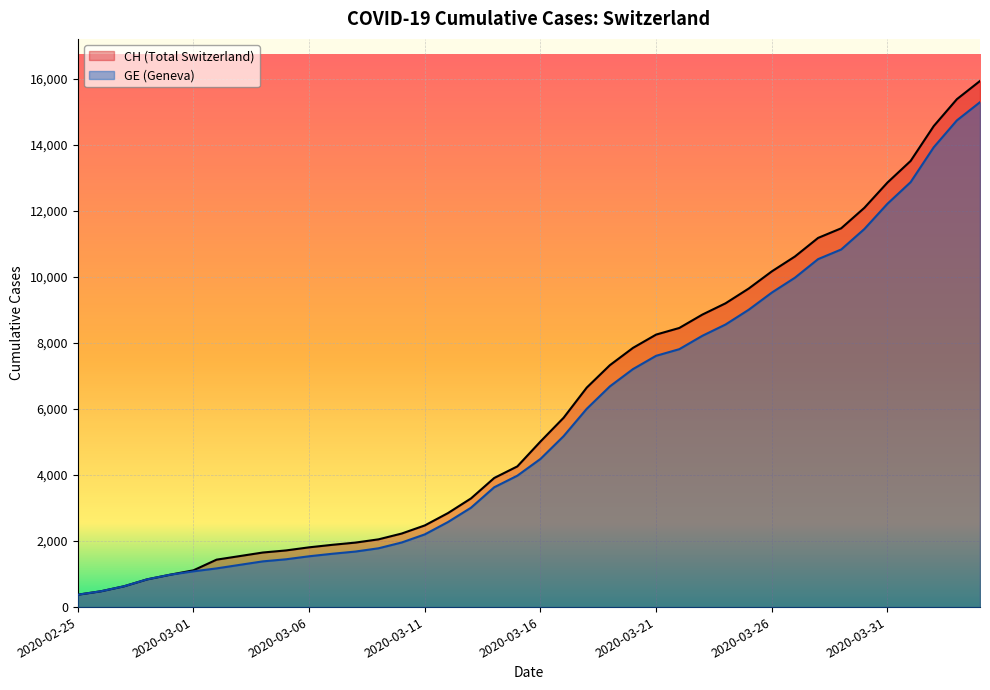

The GE series shows 8554 at 2020-03-24. True or false?

True